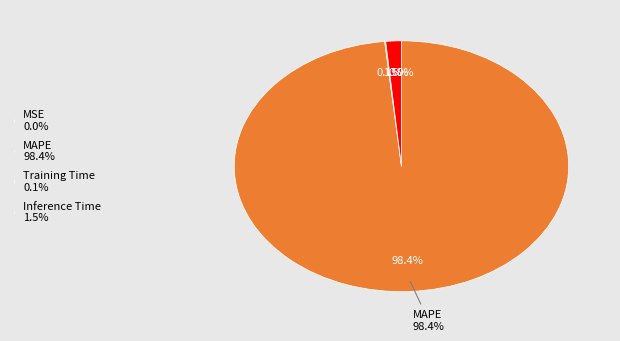

Which slice represents more than half of the pie?

MAPE